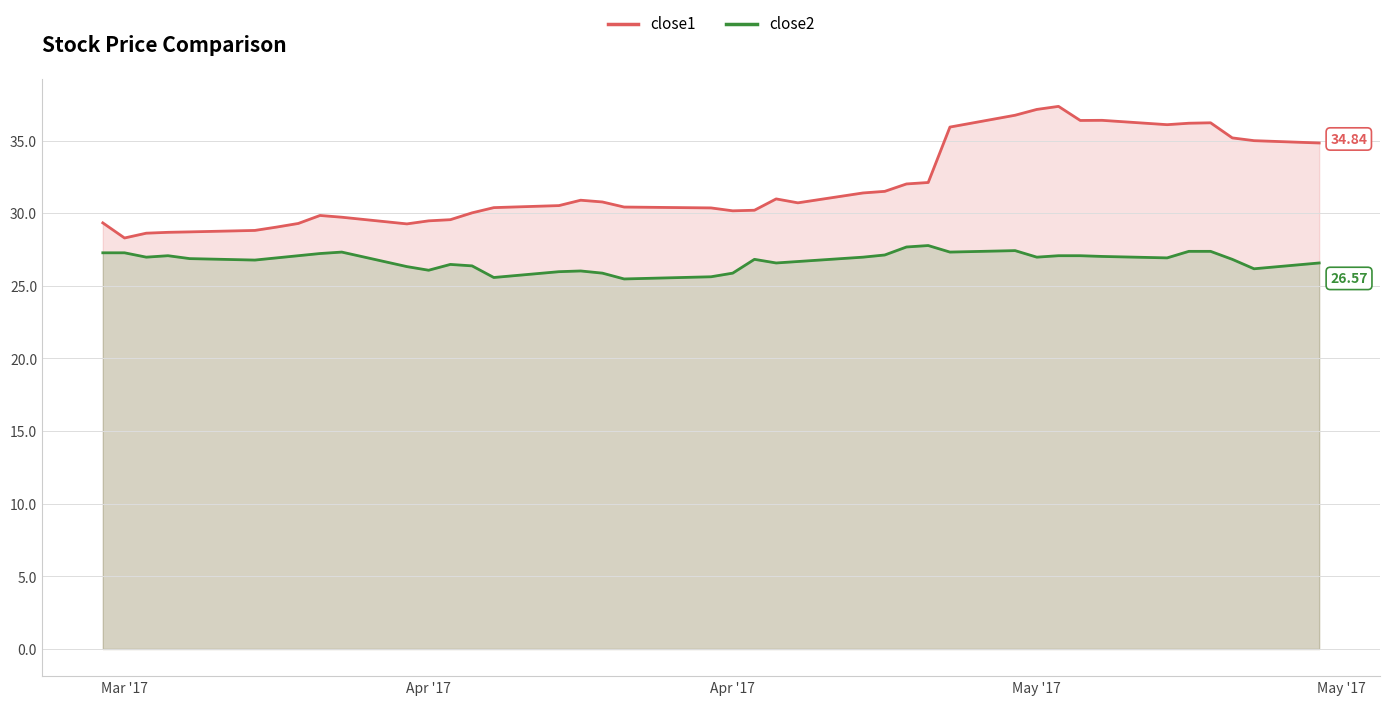

What is the difference between the maximum and minimum values in the close2 series?

2.3